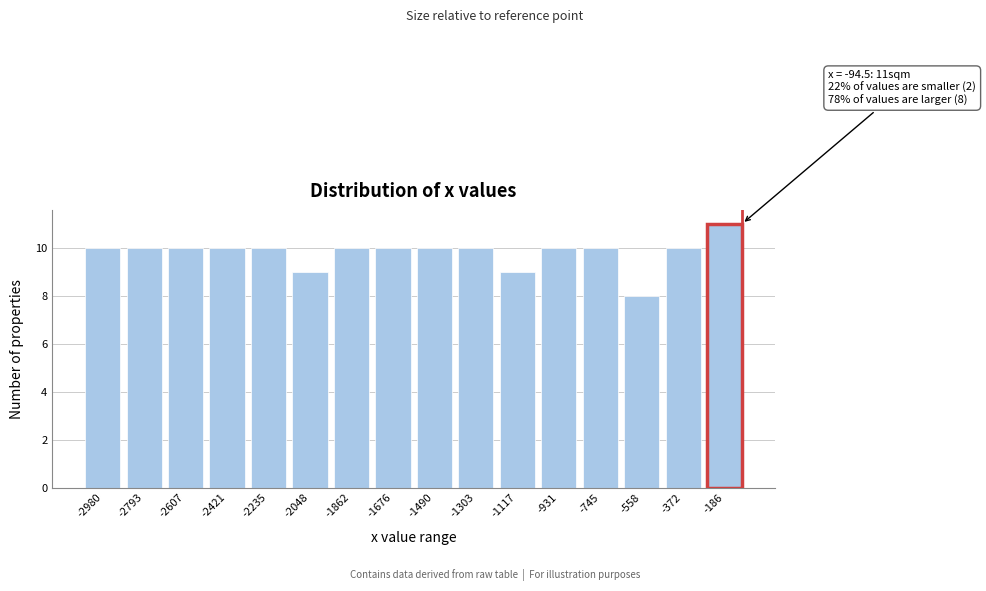

Reading right to left, what are all the values shown in this chart?

11	10	8	10	10	9	10	10	10	10	9	10	10	10	10	10